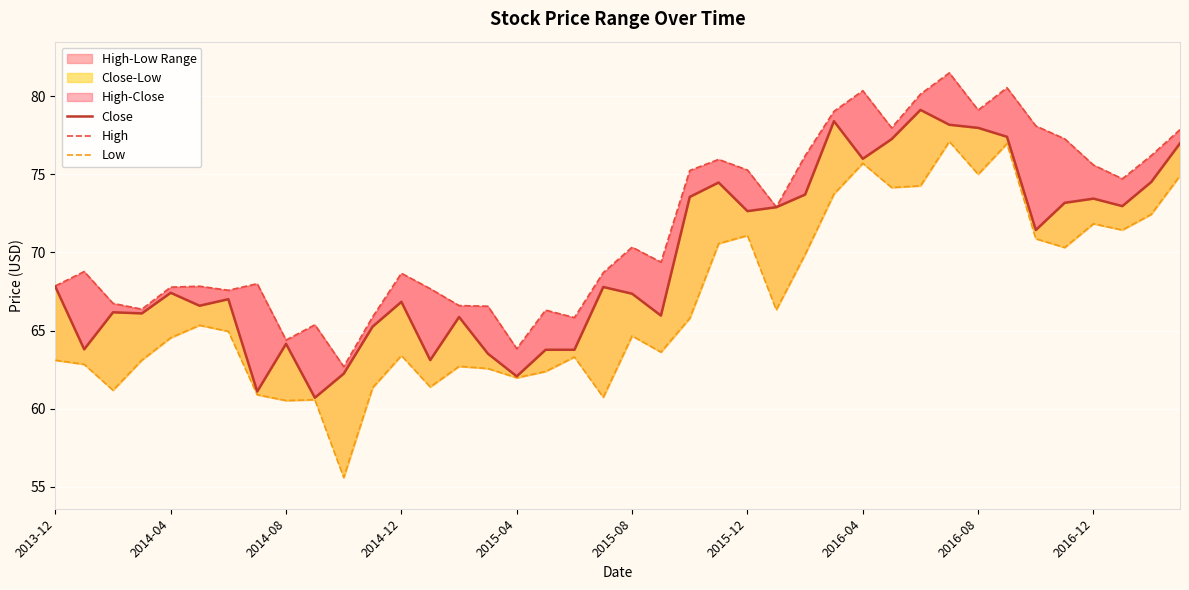

True or false: Low has more than 2 points higher than both neighbors.

True